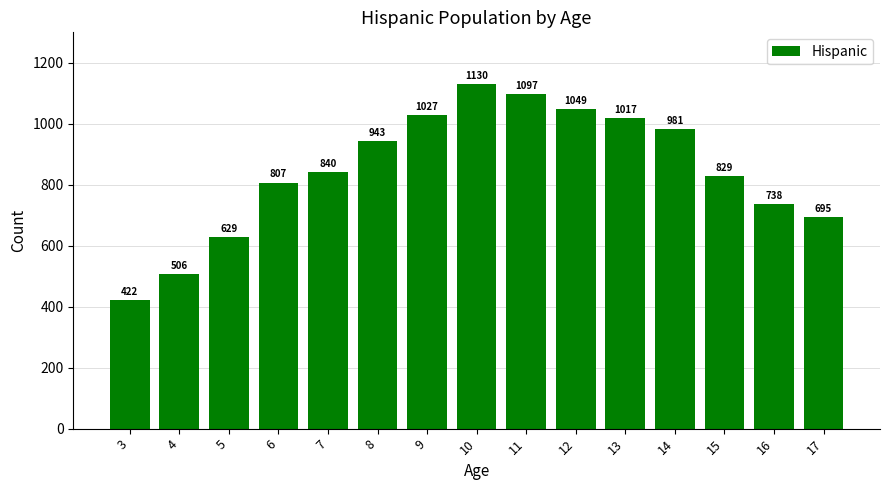

Reading left to right, transcribe all the data shown in this chart.

422	506	629	807	840	943	1027	1130	1097	1049	1017	981	829	738	695